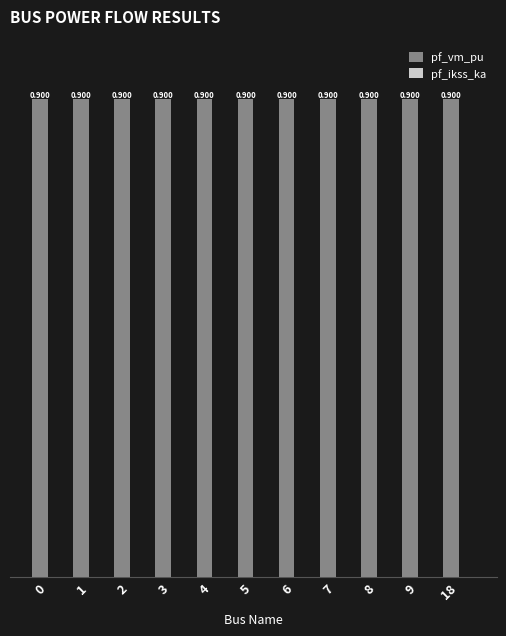

How many groups of bars are there?

11